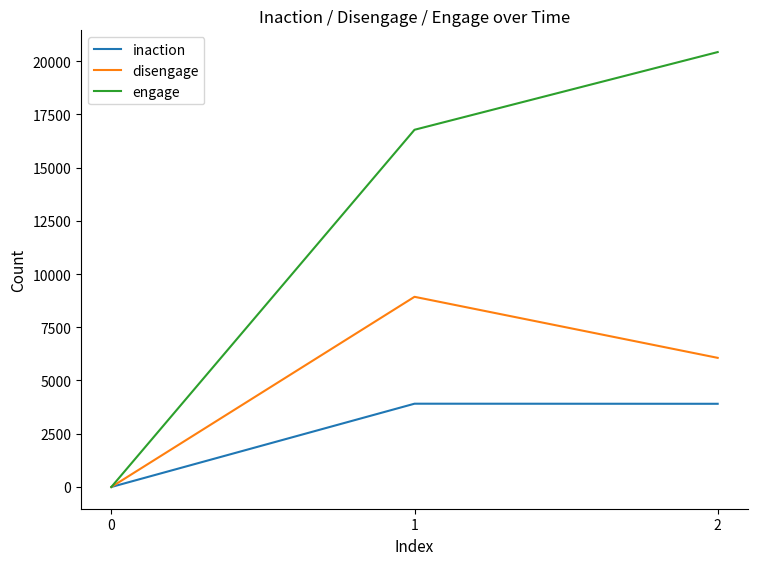

Which series has the largest total across all categories?

engage